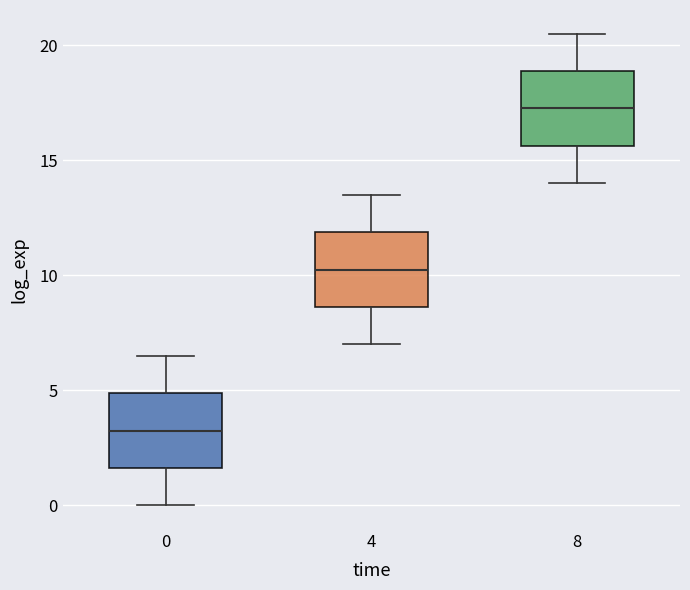

Which box has the lowest median line?

0